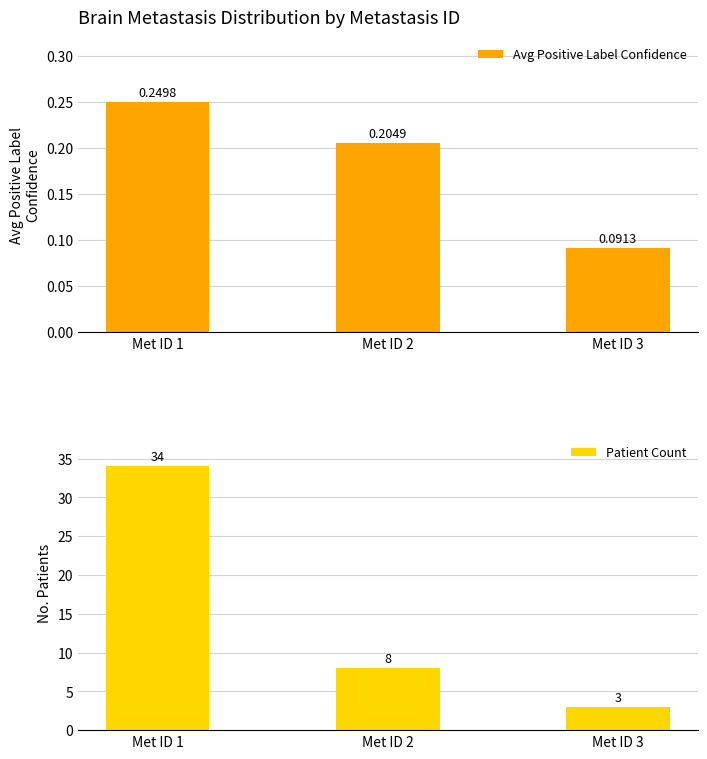

What is the approximate value of Avg Positive Label Confidence at Met ID 3?

0.1